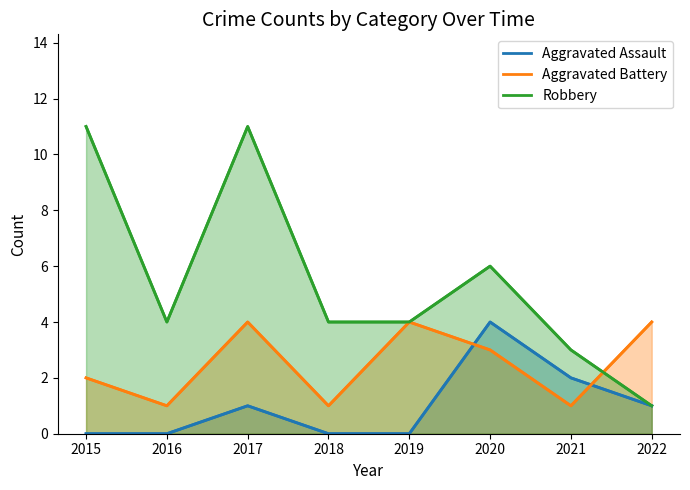

List the series in order of their peak value, highest first.

Robbery, Aggravated Assault, Aggravated Battery